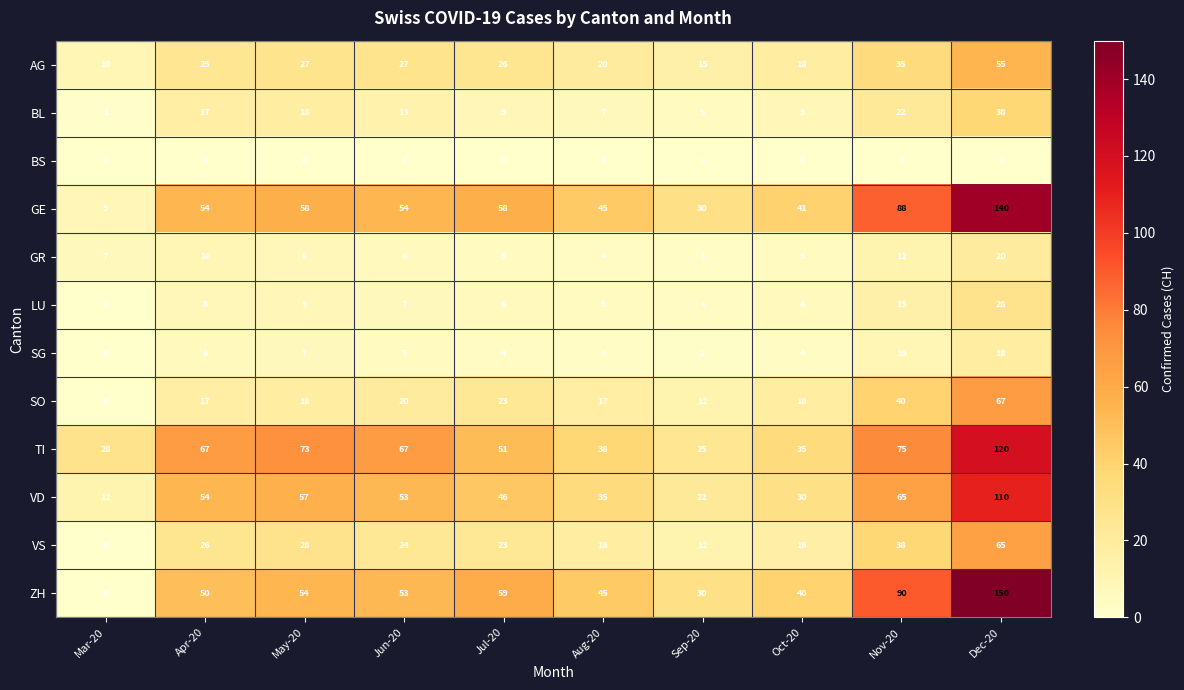

What is the approximate value of AG at Mar-20, to the nearest 5?

10